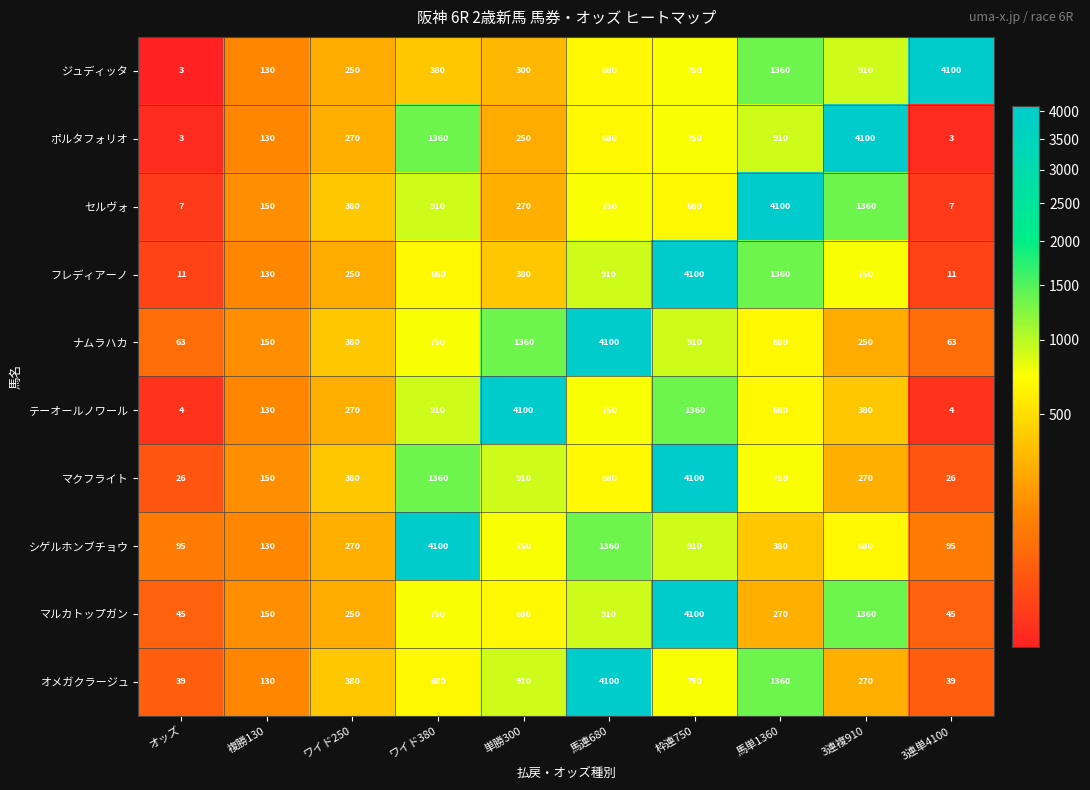

What is the difference between the highest and lowest values at 3連複910?

3850